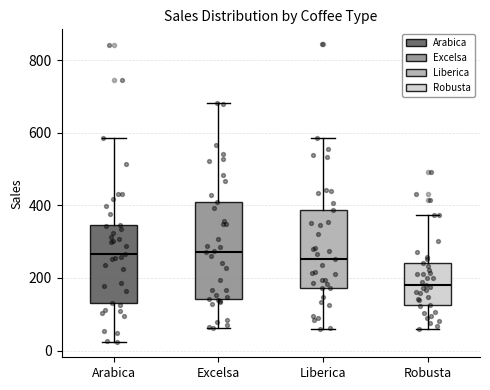

Where does the upper whisker of the box for Liberica end on the y-axis? The values are not printed on the chart, so give them approximately, as read against the axis.

580